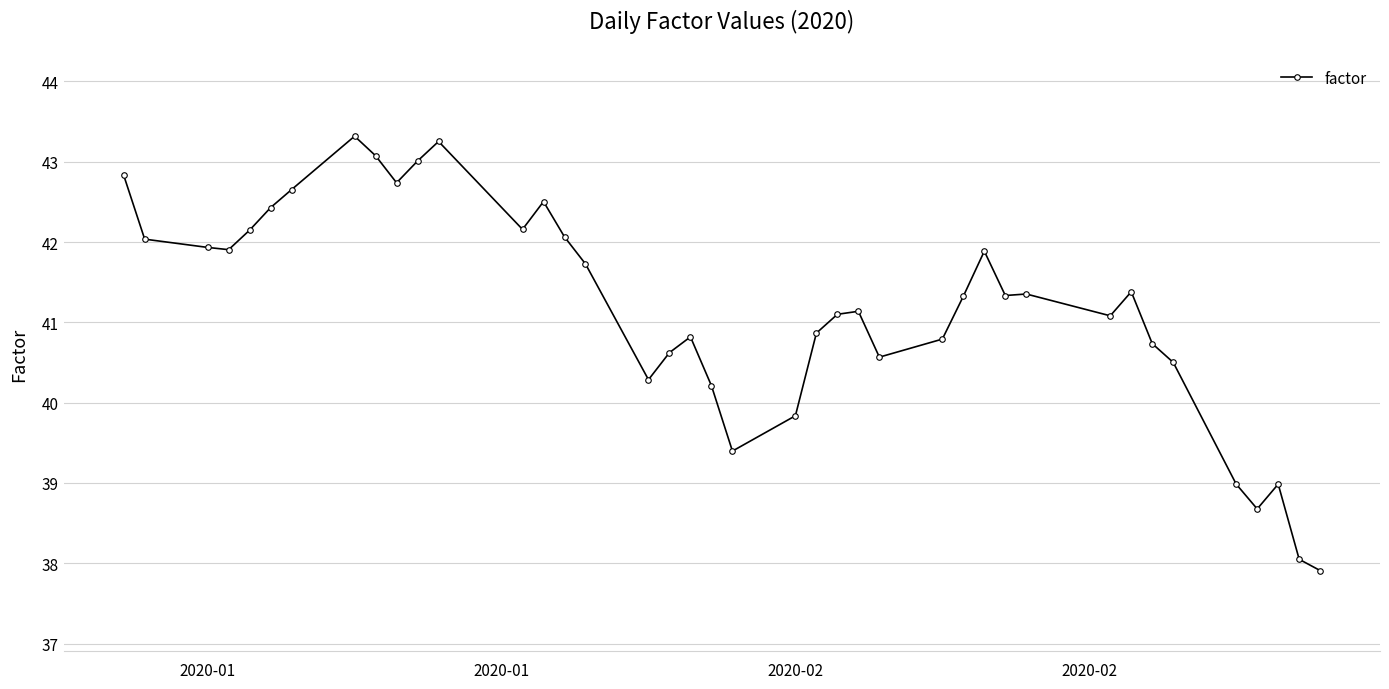

What is the smallest value displayed?

37.9